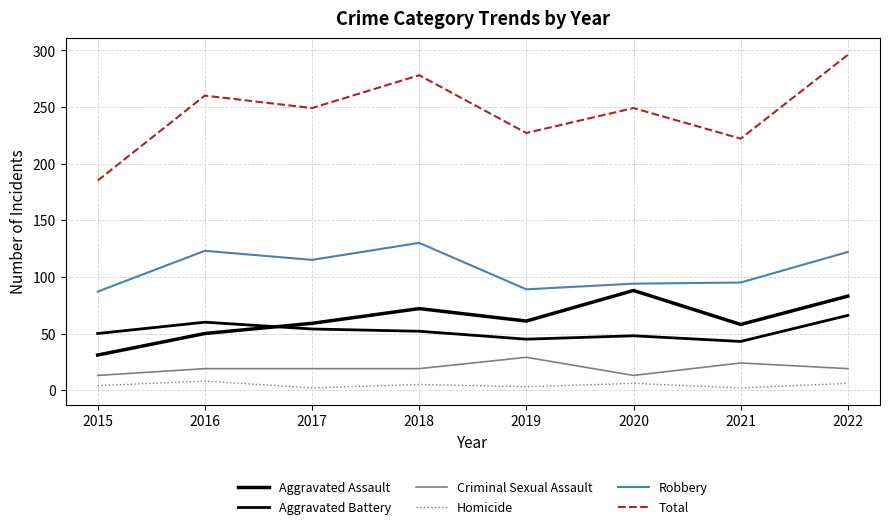

What is the sum of the Aggravated Assault values at 2017 and 2022?

142